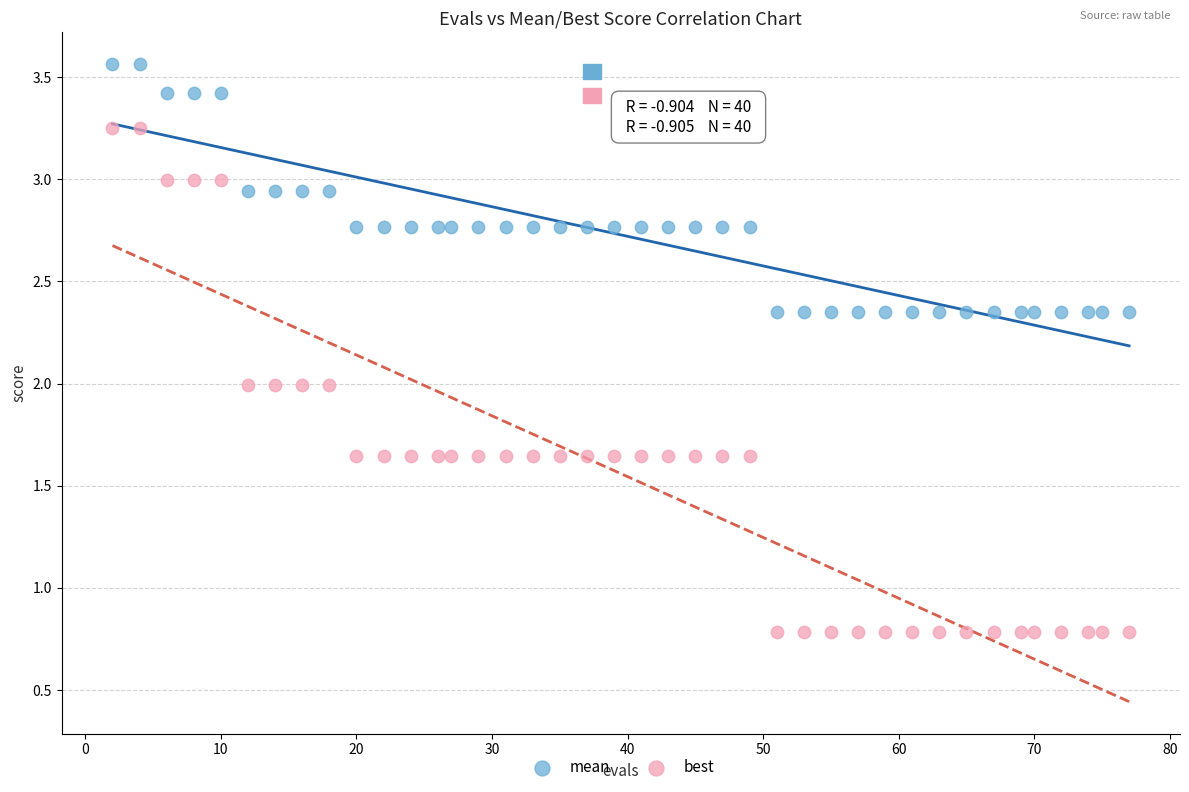

Which series has the largest Y range (max minus min)?

best